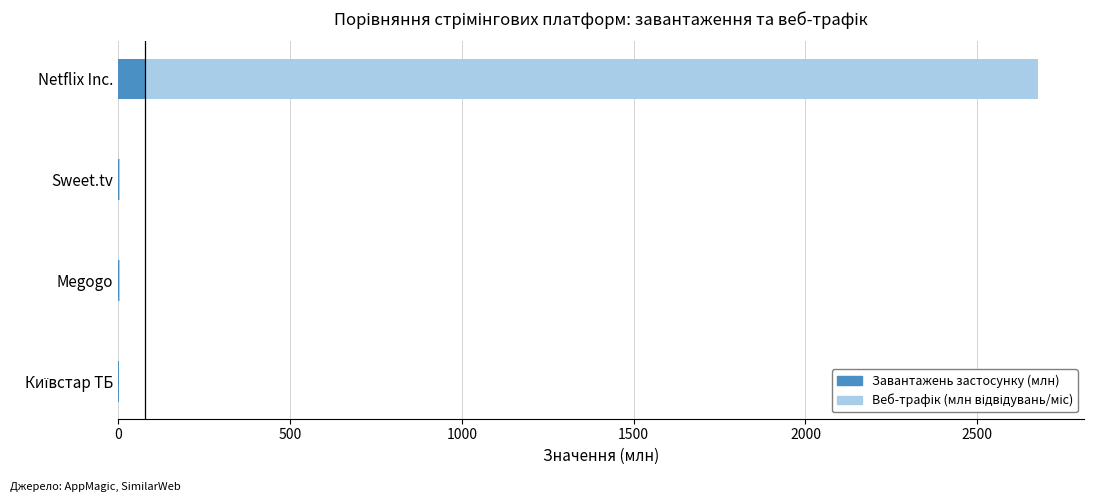

What is the sum of all Завантажень застосунку (млн) values?

82.3